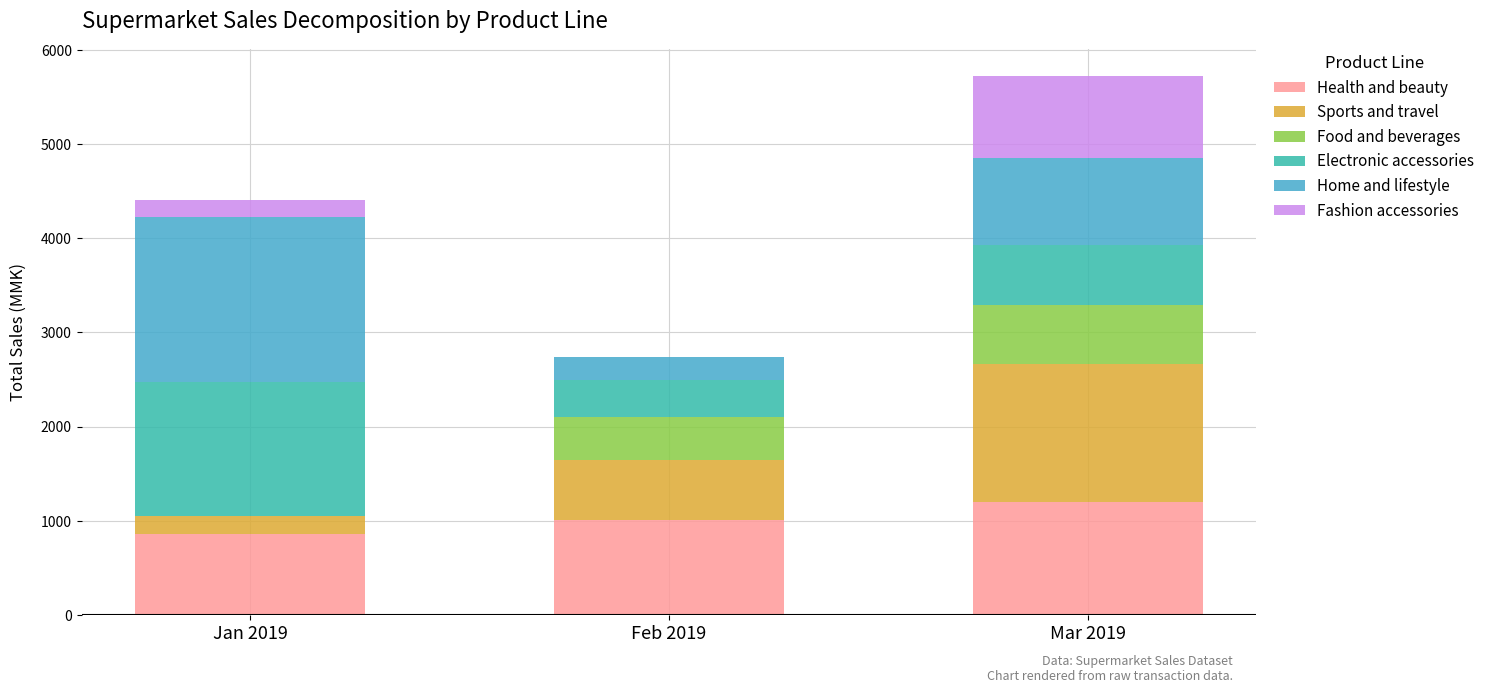

What is the maximum value for Health and beauty?

1200.5